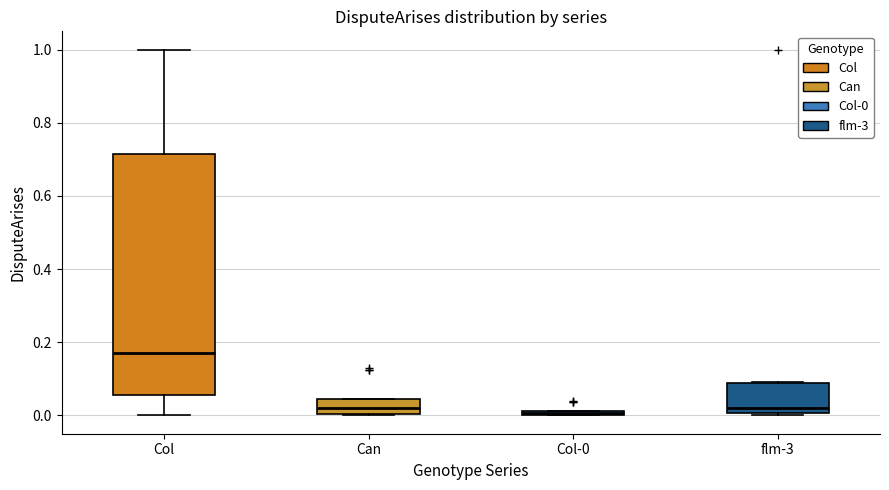

Comparing the boxes themselves (not the whiskers), which one is the tallest?

Col